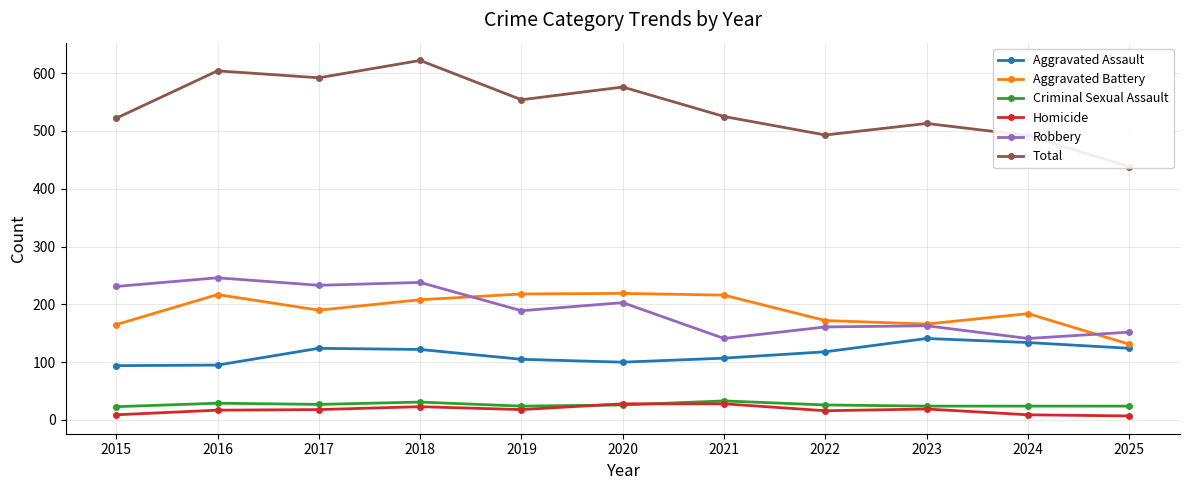

What is the difference between the second highest and minimum values in the Total series?

166